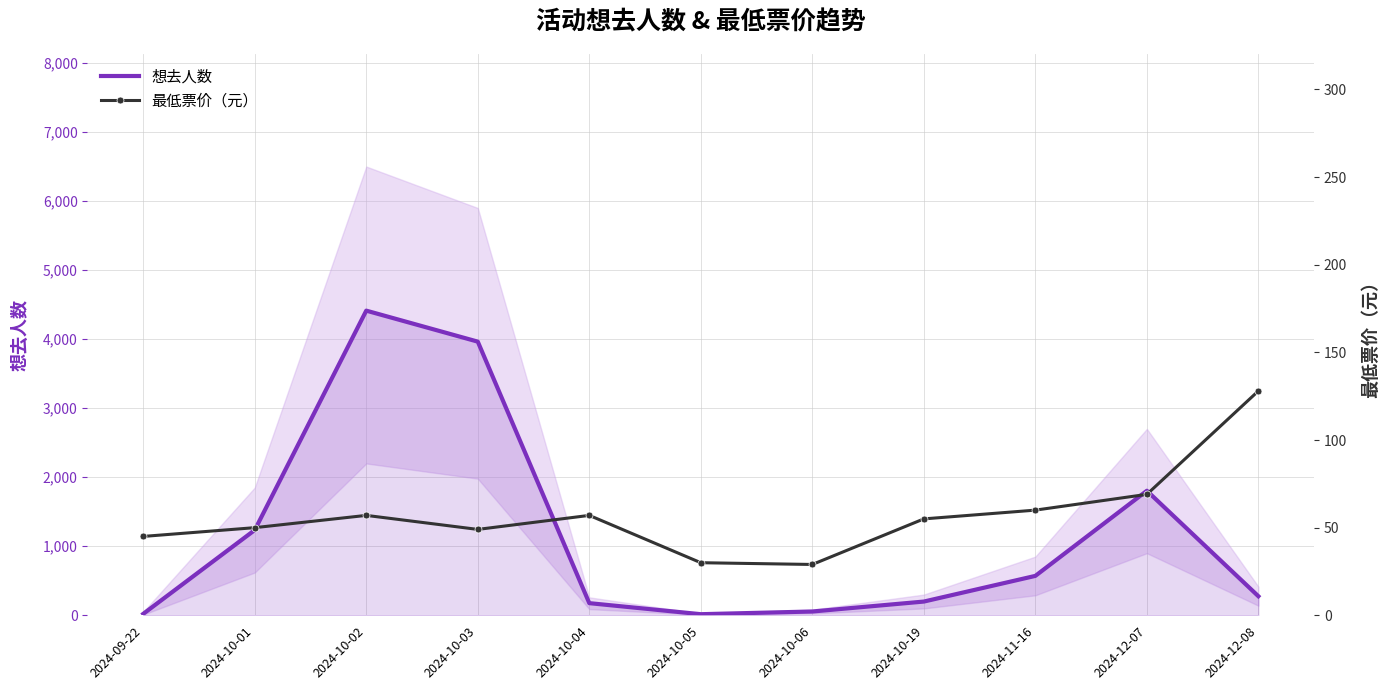

Where do 最低票价（元） and 想去人数 first cross each other?

2024-09-22 and 2024-10-01